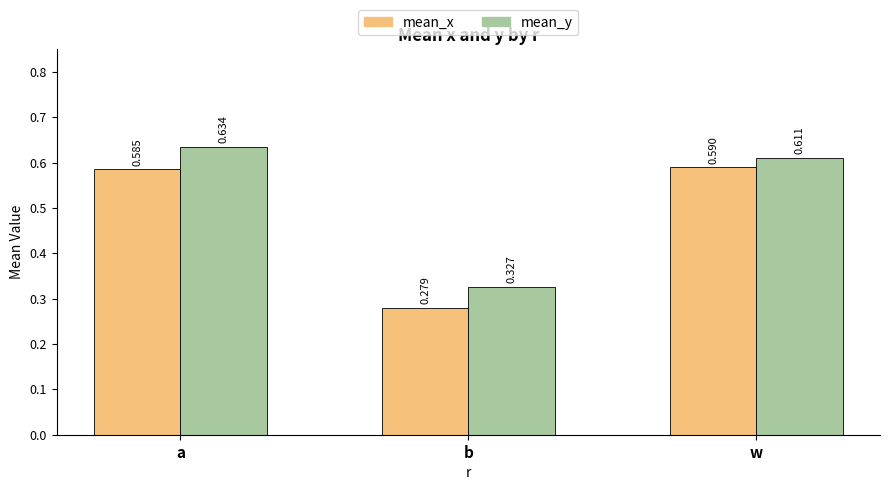

Is the value of mean_x at w greater than the value of mean_y at w?

No